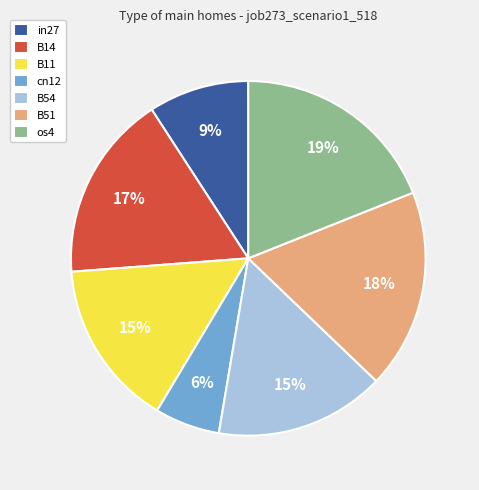

What percentage is the cn12 slice, to the nearest percent?

6%